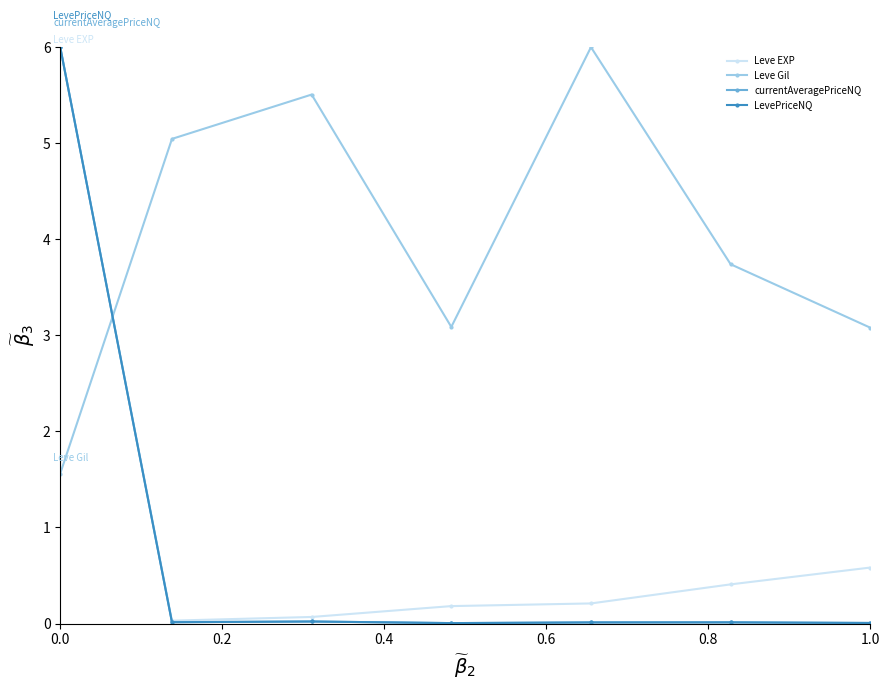

What is the difference between the maximum and minimum values in the LevePriceNQ series?

6.0